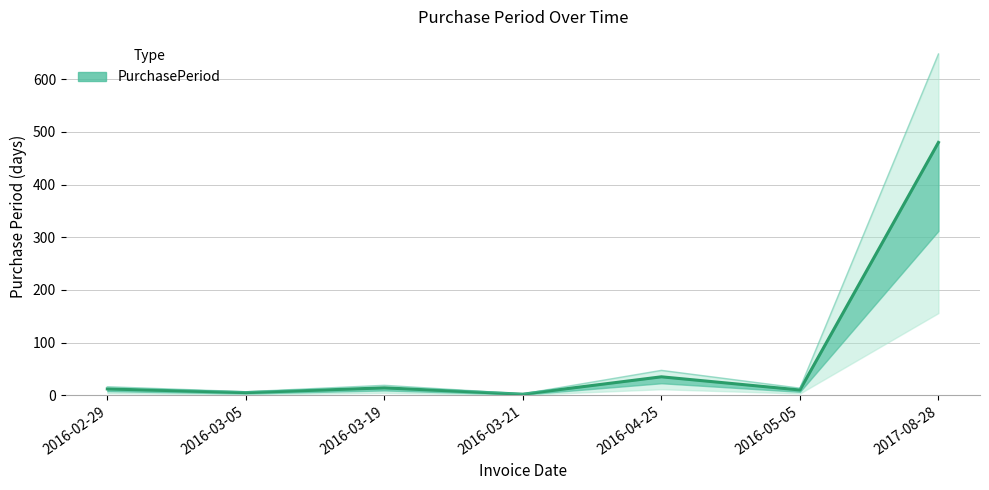

Reading right to left, list all the values displayed in this chart.

480	10	35	2	14	5	12